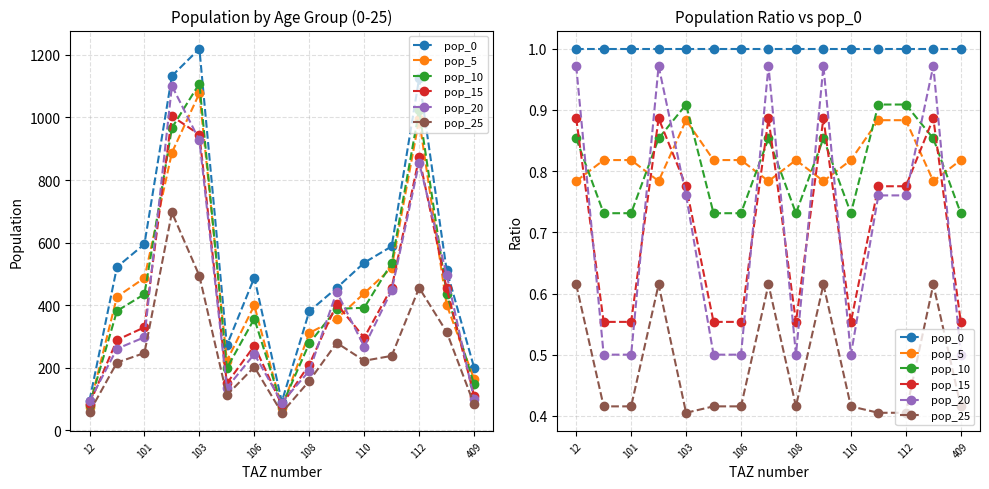

What is the average value of the pop_10 series?

0.8